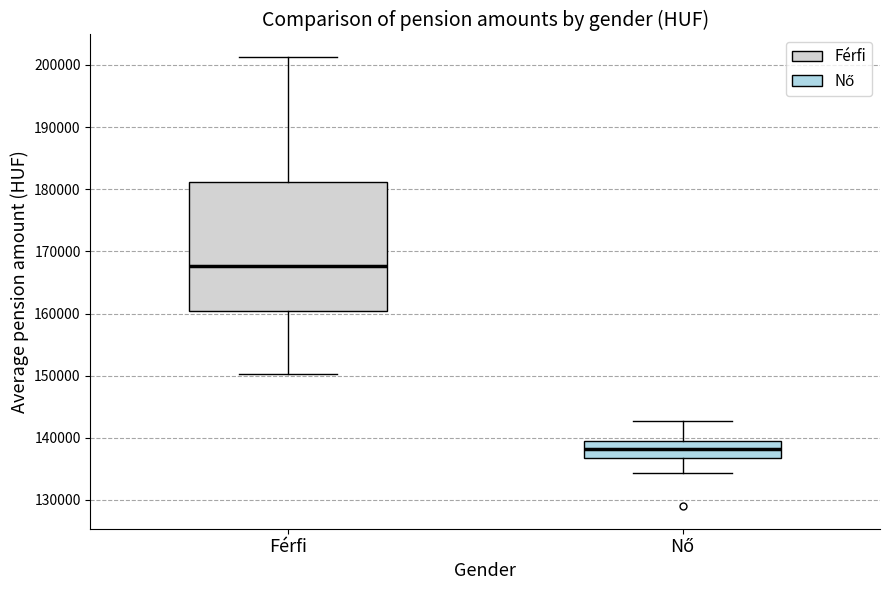

Where is the upper edge of the box for Férfi on the y-axis? The values are not printed on the chart, so give them approximately, as read against the axis.

181000